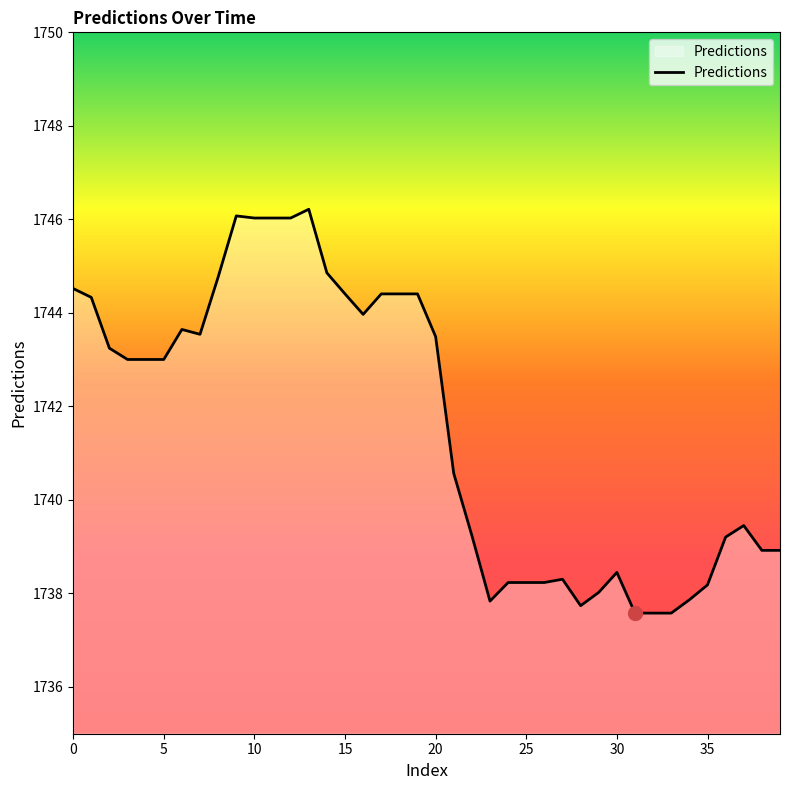

What is the difference between the maximum and minimum values?

8.6